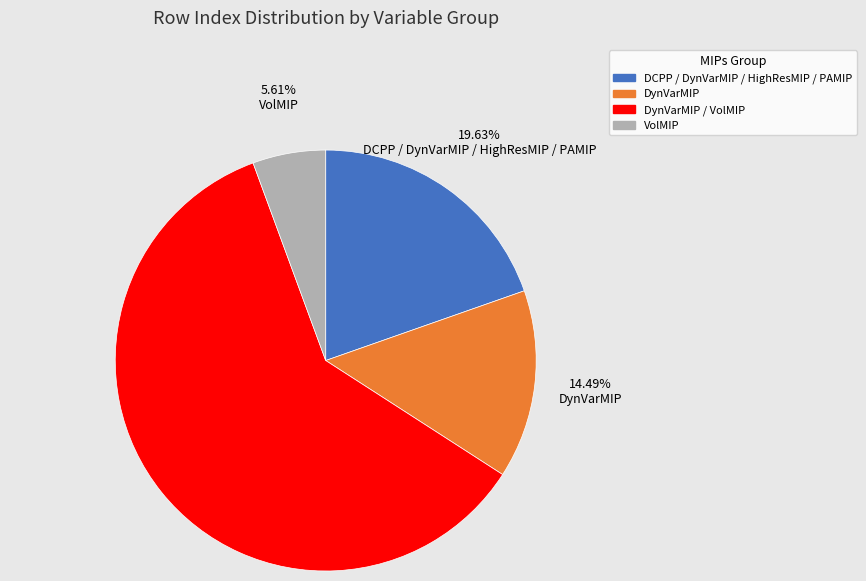

What is the largest slice in the pie chart?

DynVarMIP / VolMIP